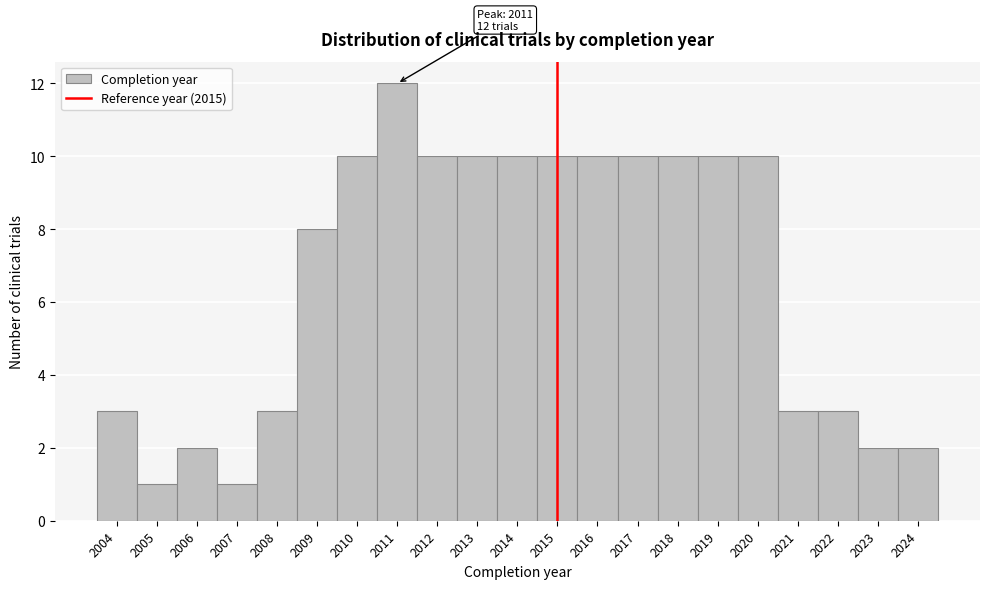

Reading right to left, list all the values displayed in this chart.

2	2	3	3	10	10	10	10	10	10	10	10	10	12	10	8	3	1	2	1	3